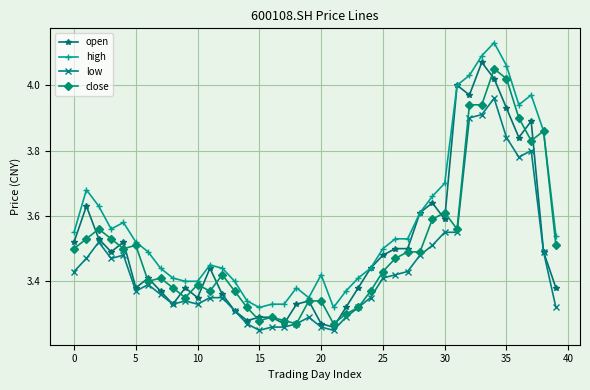

Which series has the largest total across all categories?

high